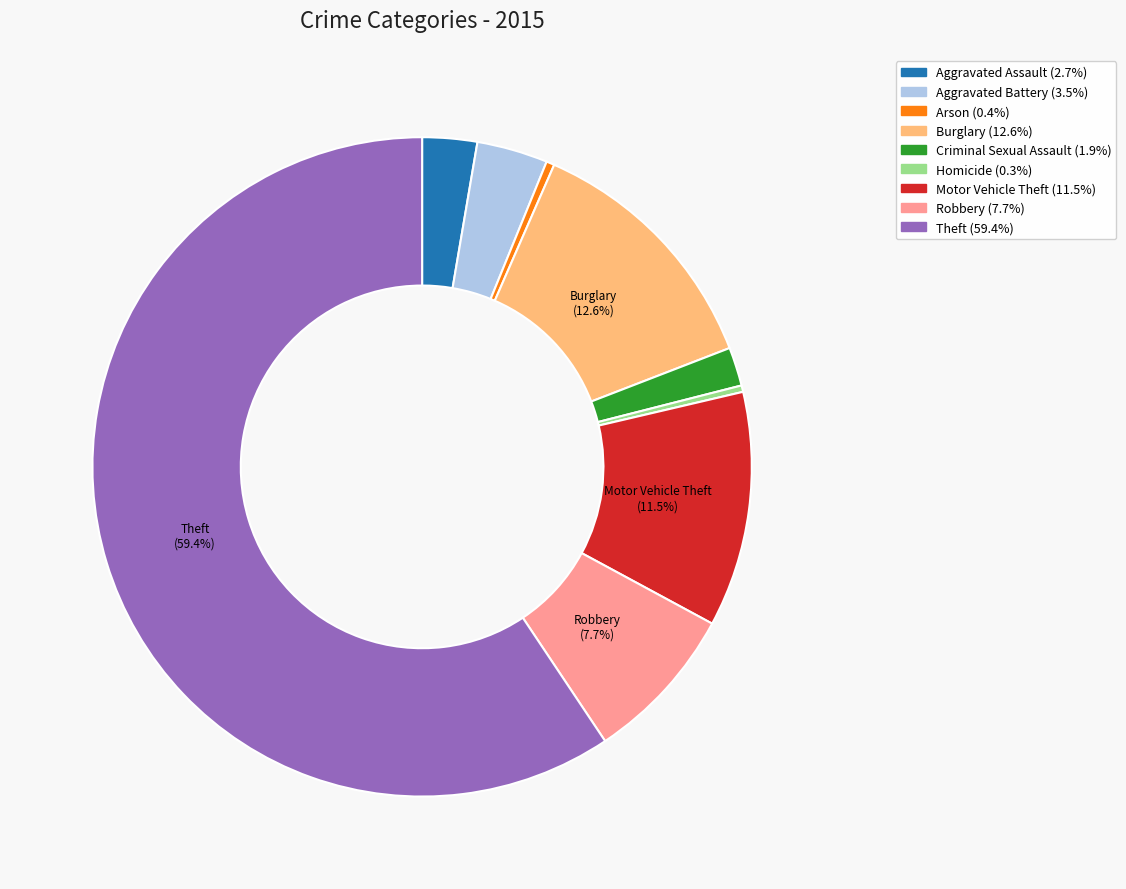

Do Burglary and Arson together represent more than half of the pie?

No